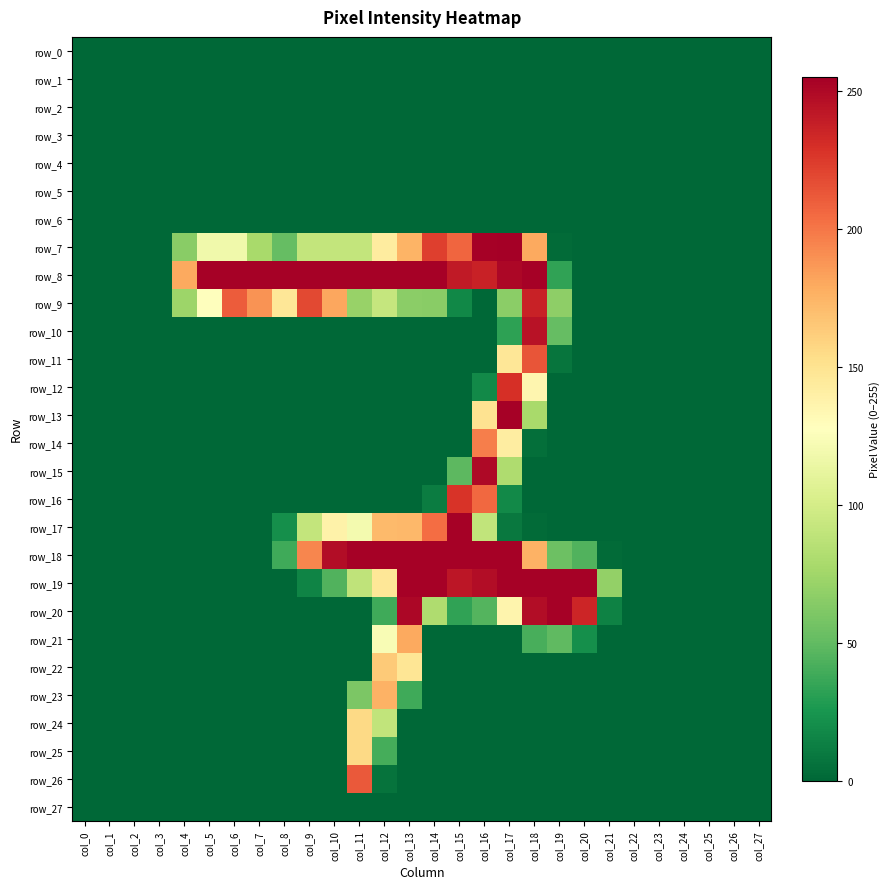

Reading right to left, what are all the values shown in this chart?

row_0: 0	0	0	0	0	0	0	0	0	0	0	0	0	0	0	0	0	0	0	0	0	0	0	0	0	0	0	0
row_1: 0	0	0	0	0	0	0	0	0	0	0	0	0	0	0	0	0	0	0	0	0	0	0	0	0	0	0	0
row_2: 0	0	0	0	0	0	0	0	0	0	0	0	0	0	0	0	0	0	0	0	0	0	0	0	0	0	0	0
row_3: 0	0	0	0	0	0	0	0	0	0	0	0	0	0	0	0	0	0	0	0	0	0	0	0	0	0	0	0
row_4: 0	0	0	0	0	0	0	0	0	0	0	0	0	0	0	0	0	0	0	0	0	0	0	0	0	0	0	0
row_5: 0	0	0	0	0	0	0	0	0	0	0	0	0	0	0	0	0	0	0	0	0	0	0	0	0	0	0	0
row_6: 0	0	0	0	0	0	0	0	0	0	0	0	0	0	0	0	0	0	0	0	0	0	0	0	0	0	0	0
row_7: 0	0	0	0	0	0	0	0	2	180	255	254	207	223	175	143	91	91	91	51	78	118	118	65	0	0	0	0
row_8: 0	0	0	0	0	0	0	0	33	254	251	237	241	254	254	254	254	254	254	254	254	254	254	180	0	0	0	0
row_9: 0	0	0	0	0	0	0	0	67	237	66	0	17	65	66	92	71	181	219	147	189	211	127	73	0	0	0	0
row_10: 0	0	0	0	0	0	0	0	51	245	32	0	0	0	0	0	0	0	0	0	0	0	0	0	0	0	0	0
row_11: 0	0	0	0	0	0	0	0	7	214	147	0	0	0	0	0	0	0	0	0	0	0	0	0	0	0	0	0
row_12: 0	0	0	0	0	0	0	0	0	135	230	18	0	0	0	0	0	0	0	0	0	0	0	0	0	0	0	0
row_13: 0	0	0	0	0	0	0	0	0	78	254	150	0	0	0	0	0	0	0	0	0	0	0	0	0	0	0	0
row_14: 0	0	0	0	0	0	0	0	0	4	142	197	0	0	0	0	0	0	0	0	0	0	0	0	0	0	0	0
row_15: 0	0	0	0	0	0	0	0	0	0	81	250	48	0	0	0	0	0	0	0	0	0	0	0	0	0	0	0
row_16: 0	0	0	0	0	0	0	0	0	0	18	206	228	11	0	0	0	0	0	0	0	0	0	0	0	0	0	0
row_17: 0	0	0	0	0	0	0	0	0	2	9	90	254	204	173	172	120	138	91	21	0	0	0	0	0	0	0	0
row_18: 0	0	0	0	0	0	2	44	54	176	254	254	254	254	254	254	254	248	194	38	0	0	0	0	0	0	0	0
row_19: 0	0	0	0	0	0	69	254	254	254	254	248	243	254	254	147	89	44	15	0	0	0	0	0	0	0	0	0
row_20: 0	0	0	0	0	0	14	235	254	248	136	45	33	81	251	38	0	0	0	0	0	0	0	0	0	0	0	0
row_21: 0	0	0	0	0	0	0	21	49	41	0	0	0	0	180	123	0	0	0	0	0	0	0	0	0	0	0	0
row_22: 0	0	0	0	0	0	0	0	0	0	0	0	0	0	148	164	0	0	0	0	0	0	0	0	0	0	0	0
row_23: 0	0	0	0	0	0	0	0	0	0	0	0	0	0	38	176	60	0	0	0	0	0	0	0	0	0	0	0
row_24: 0	0	0	0	0	0	0	0	0	0	0	0	0	0	0	90	156	0	0	0	0	0	0	0	0	0	0	0
row_25: 0	0	0	0	0	0	0	0	0	0	0	0	0	0	0	40	156	0	0	0	0	0	0	0	0	0	0	0
row_26: 0	0	0	0	0	0	0	0	0	0	0	0	0	0	0	6	212	0	0	0	0	0	0	0	0	0	0	0
row_27: 0	0	0	0	0	0	0	0	0	0	0	0	0	0	0	0	0	0	0	0	0	0	0	0	0	0	0	0